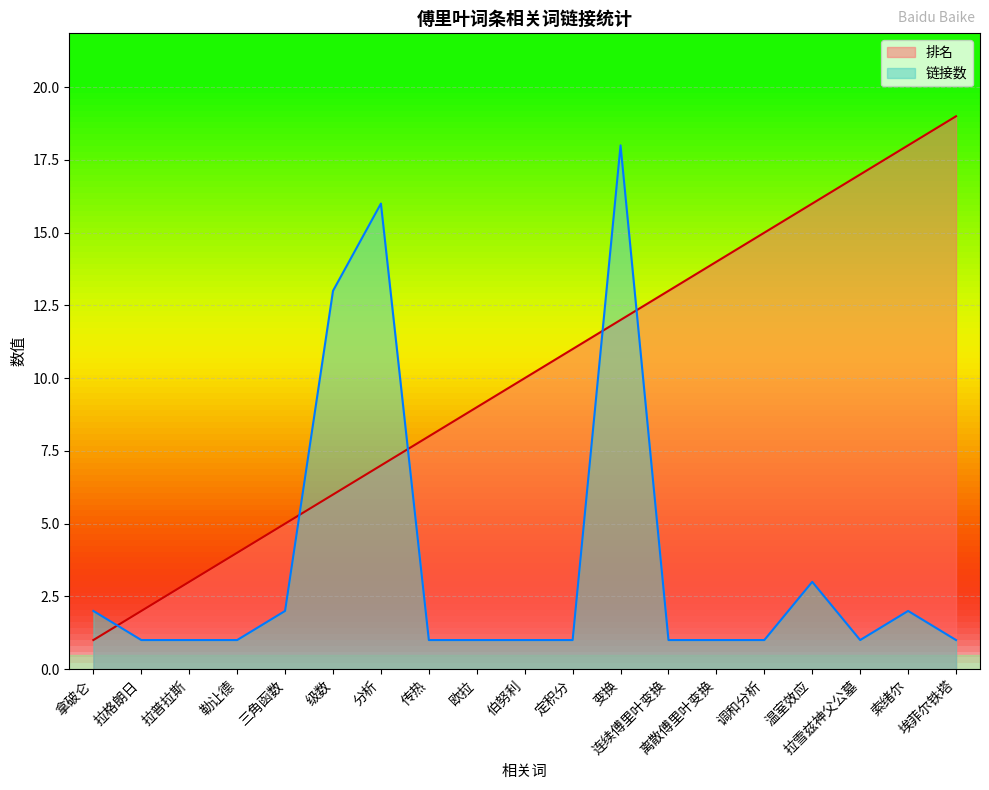

How many intersections are there between 链接数 and 排名?

5